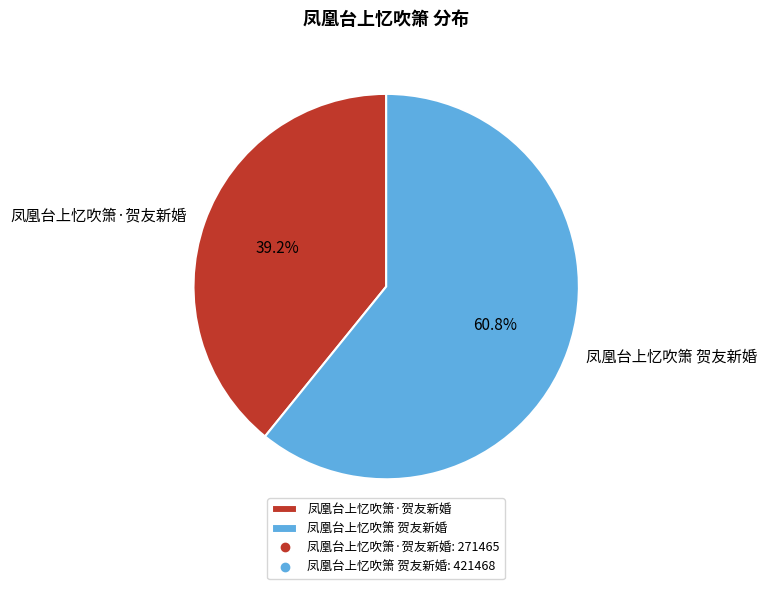

Is there a majority slice in this chart?

Yes